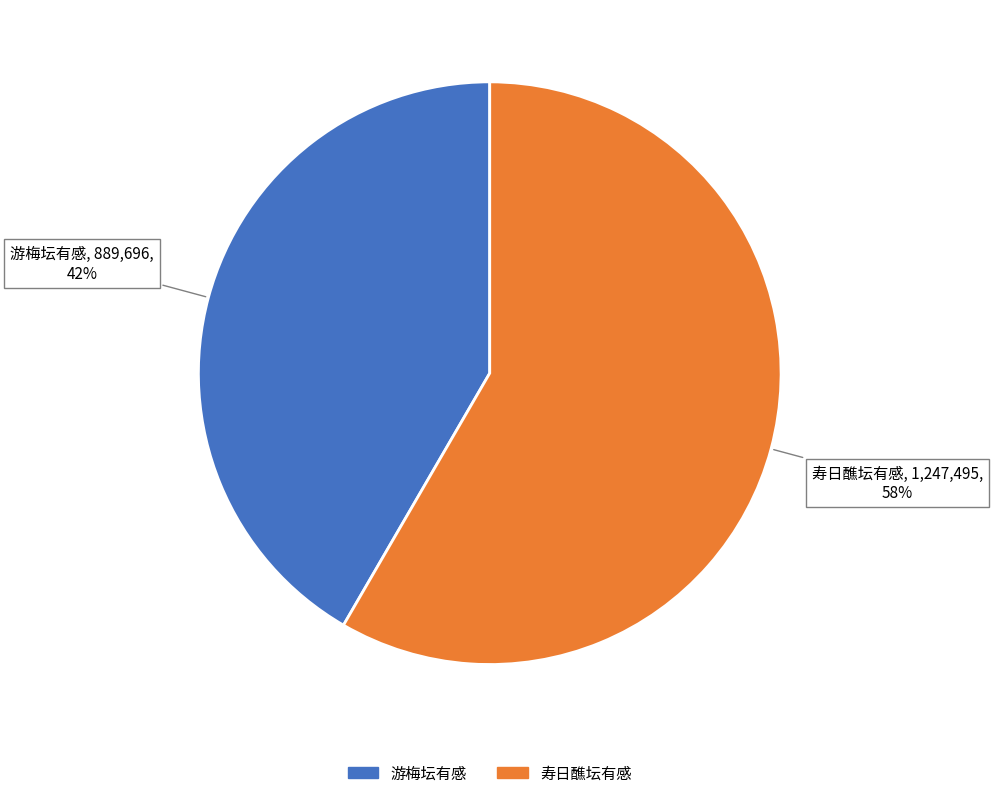

To the nearest percent, what is the average slice percentage?

50%